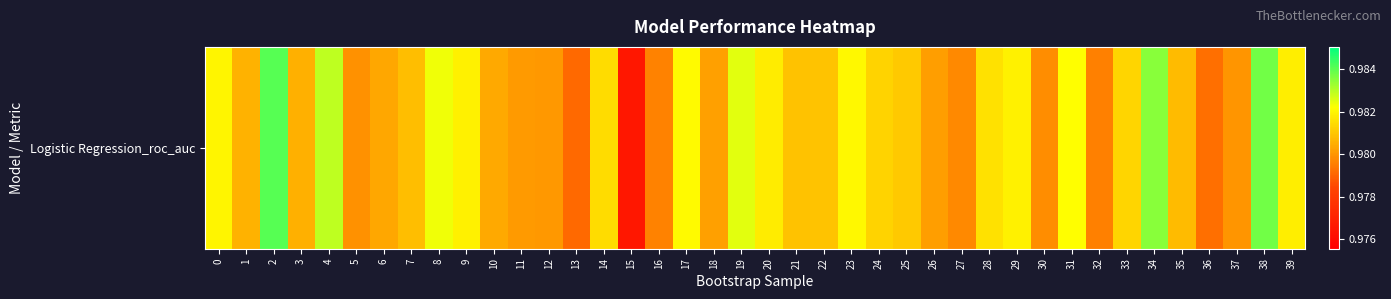

Reading right to left, list all the values displayed in this chart.

39=1.0	38=1.0	37=1.0	36=1.0	35=1.0	34=1.0	33=1.0	32=1.0	31=1.0	30=1.0	29=1.0	28=1.0	27=1.0	26=1.0	25=1.0	24=1.0	23=1.0	22=1.0	21=1.0	20=1.0	19=1.0	18=1.0	17=1.0	16=1.0	15=1.0	14=1.0	13=1.0	12=1.0	11=1.0	10=1.0	9=1.0	8=1.0	7=1.0	6=1.0	5=1.0	4=1.0	3=1.0	2=1.0	1=1.0	0=1.0